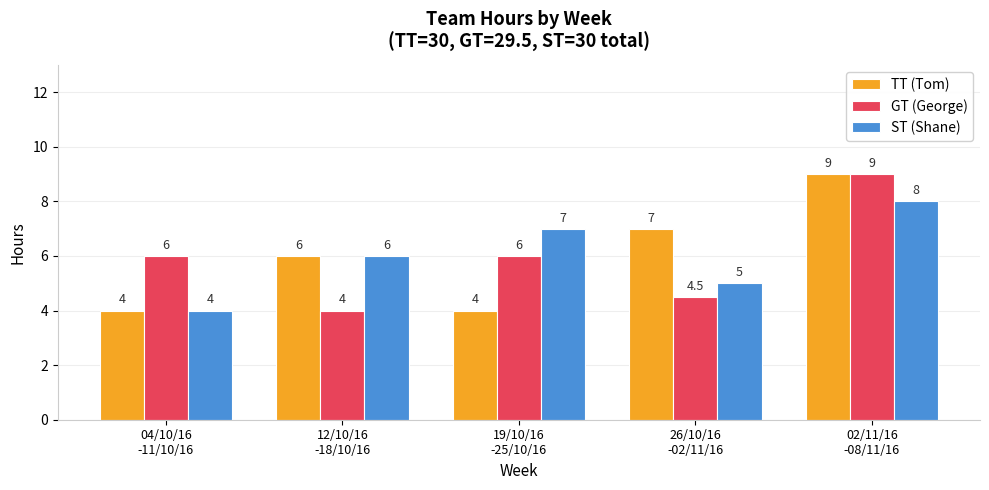

What is the difference between the maximum and minimum values in the ST (Shane) series?

4.0